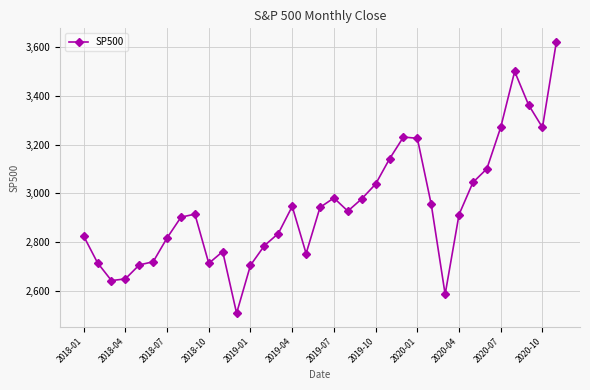

What is the difference between the maximum and minimum values?

1114.8